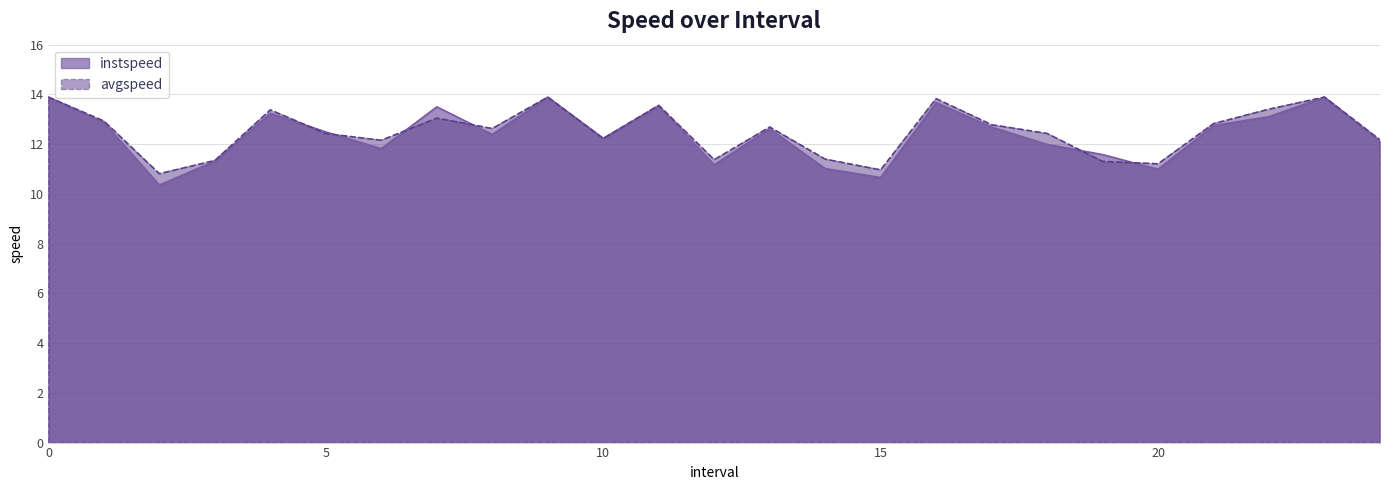

What is the difference between the highest and lowest values at 21.0?

0.1